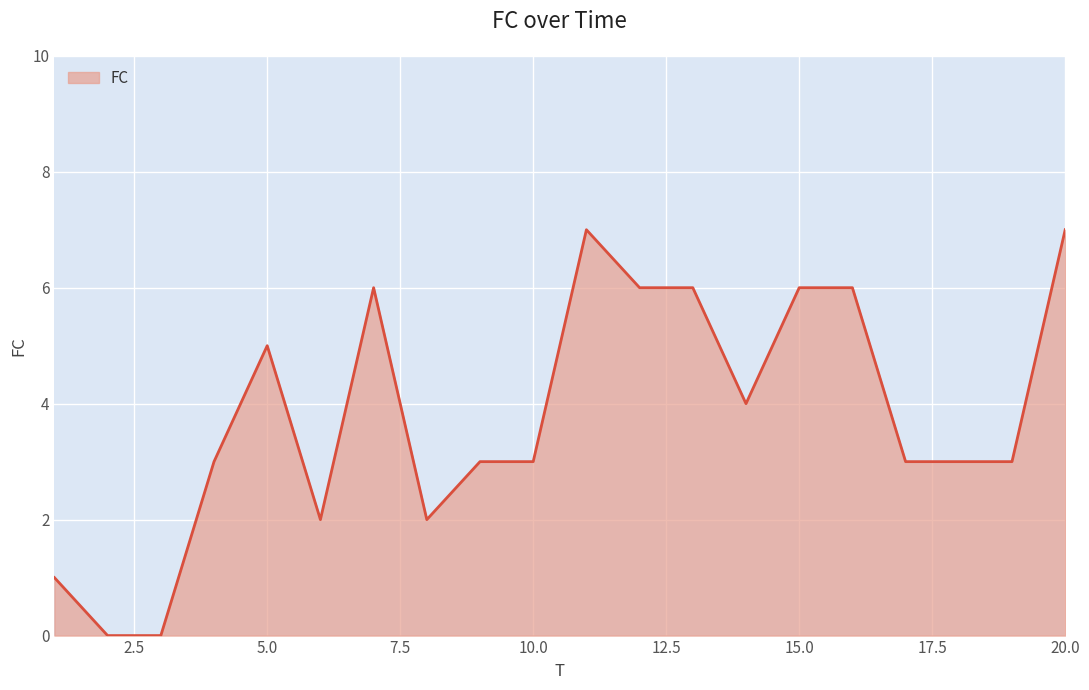

What is the greatest value displayed?

7